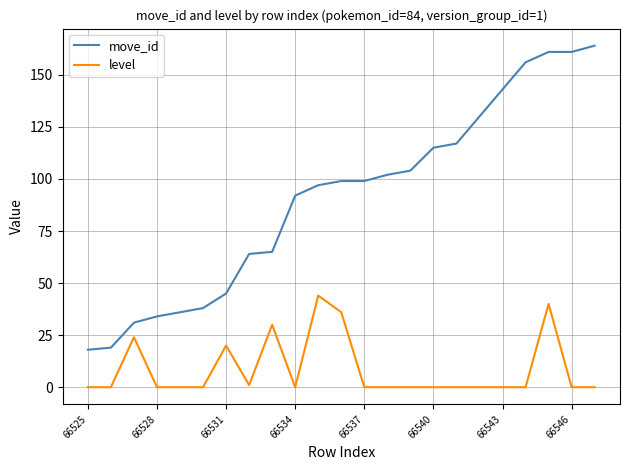

Which series has the largest range (max minus min)?

move_id